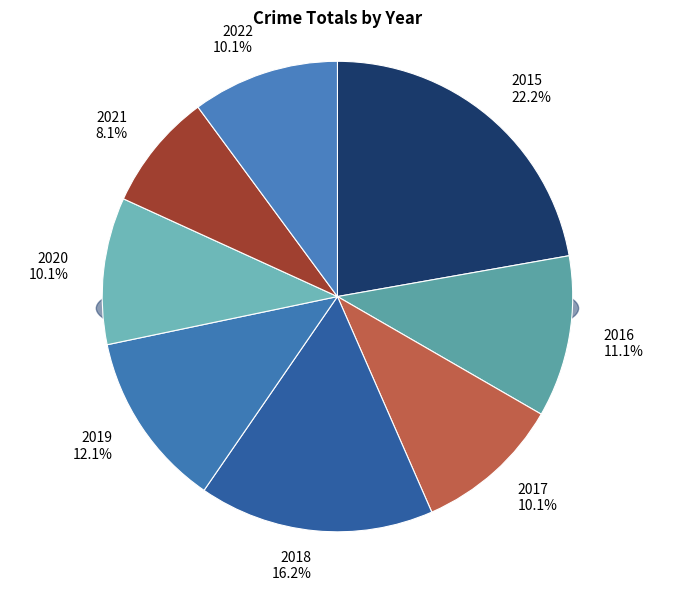

To the nearest percent, what percentage of the pie is 2021?

8%